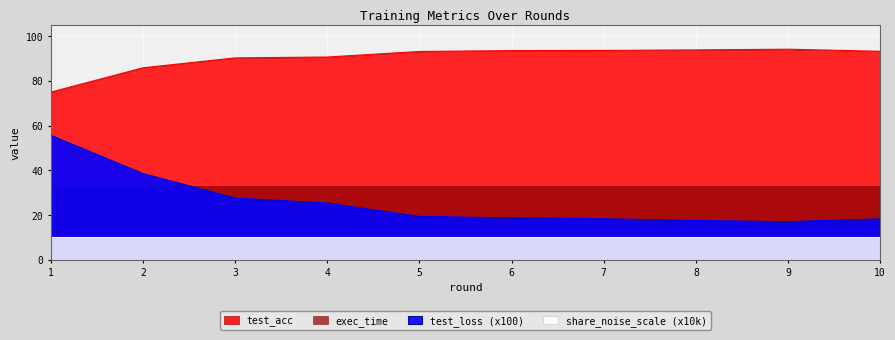

Which series changed the most between 6 and 10?

test_loss